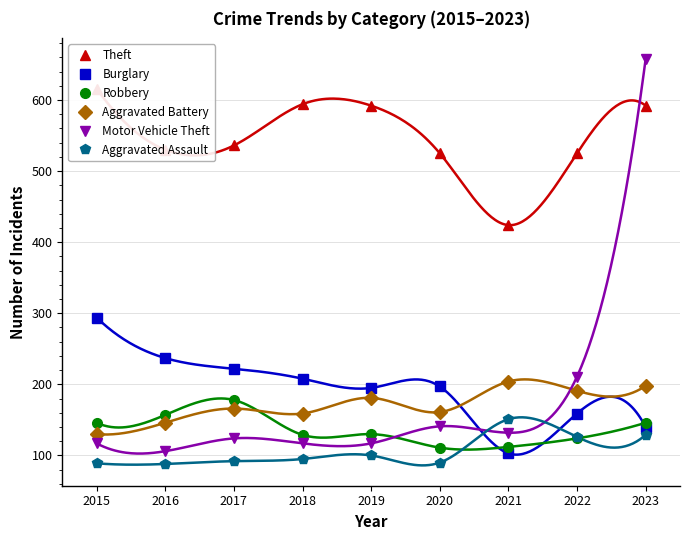

Reading left to right, what are all the values shown in this chart?

Theft: 2015=616	2016=530	2017=536	2018=594	2019=592	2020=525	2021=424	2022=525	2023=592
Burglary: 2015=294	2016=237	2017=222	2018=208	2019=195	2020=197	2021=103	2022=159	2023=140
Robbery: 2015=146	2016=157	2017=178	2018=129	2019=130	2020=111	2021=112	2022=124	2023=146
Aggravated Battery: 2015=130	2016=146	2017=166	2018=159	2019=181	2020=161	2021=204	2022=191	2023=198
Motor Vehicle Theft: 2015=117	2016=106	2017=124	2018=117	2019=117	2020=141	2021=132	2022=211	2023=658
Aggravated Assault: 2015=89	2016=88	2017=92	2018=95	2019=100	2020=90	2021=151	2022=126	2023=129